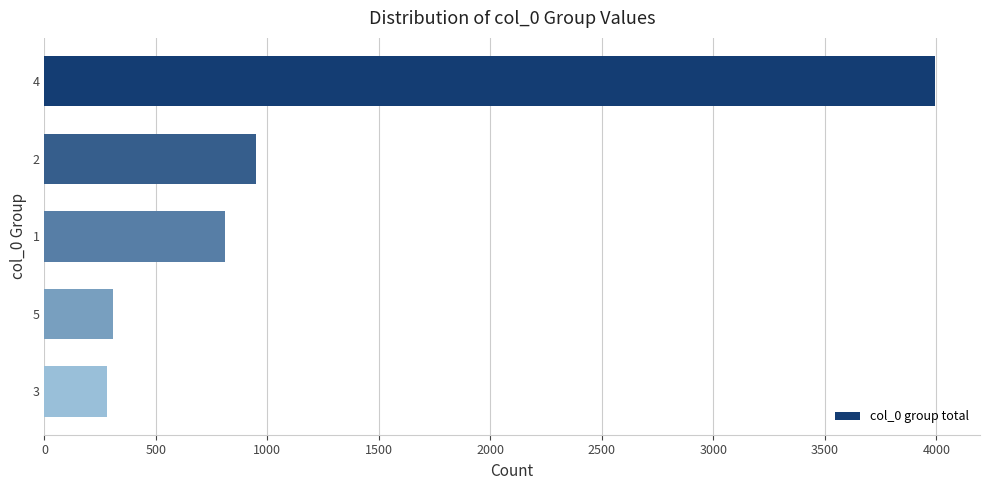

Approximately how many times larger is the value at 1 compared to 2?

0.9